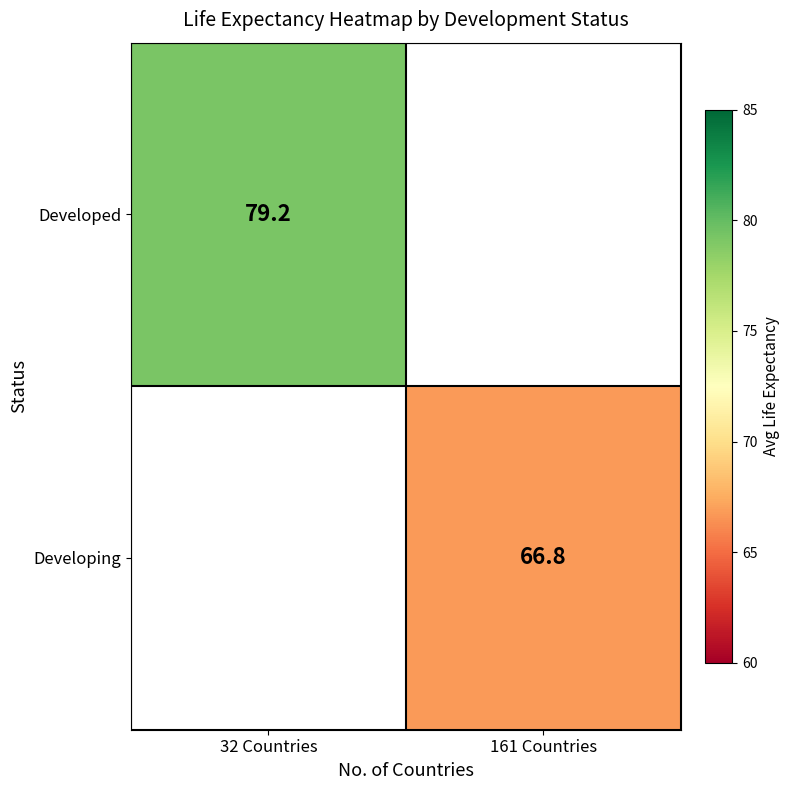

Is the value of Developed at 32 Countries greater than the value of Developing at 161 Countries?

Yes